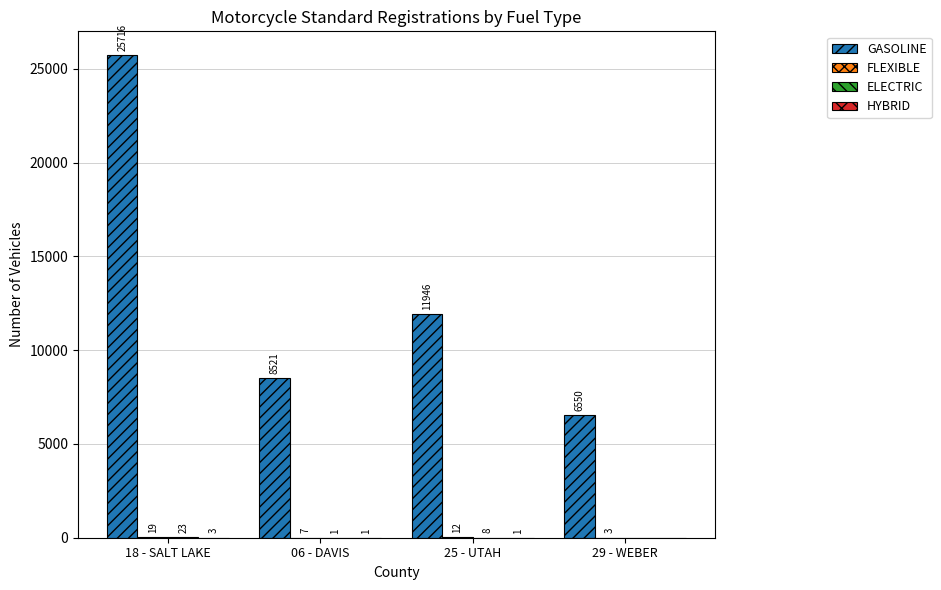

At which category is the sum across all series the highest?

18 - SALT LAKE